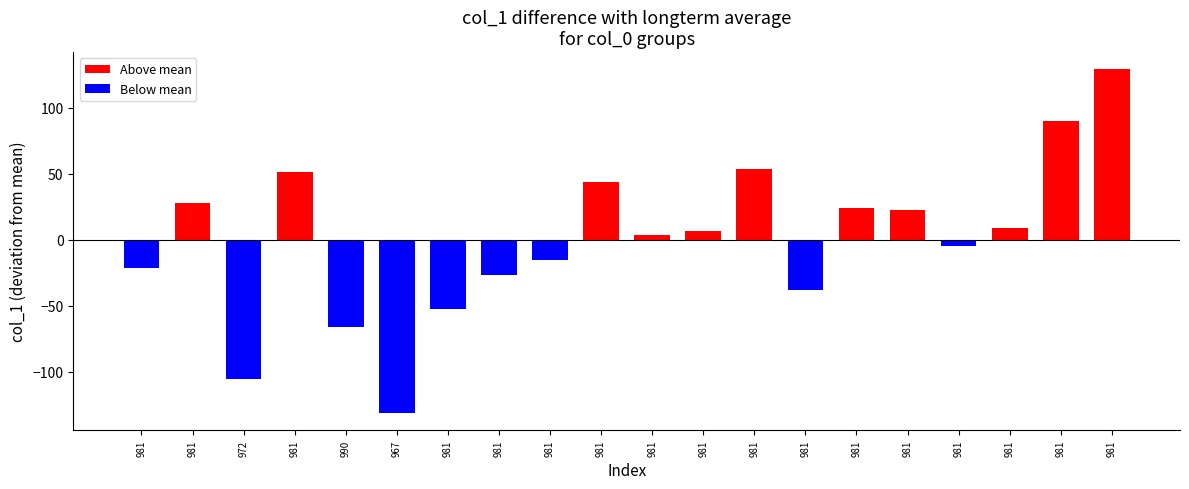

How many values are below zero?

9